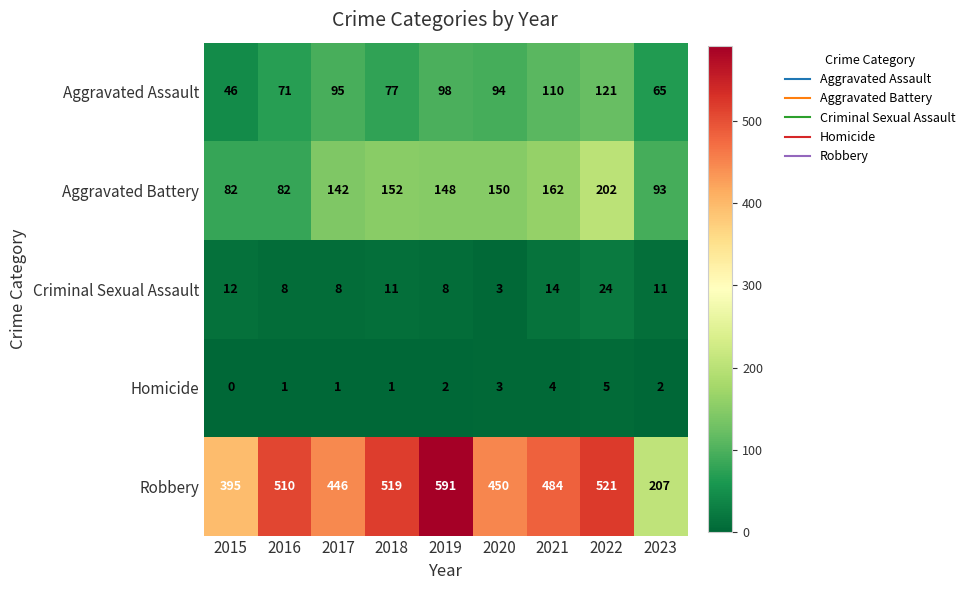

At 2019, list the series in order from largest to smallest.

Robbery, Aggravated Battery, Aggravated Assault, Criminal Sexual Assault, Homicide